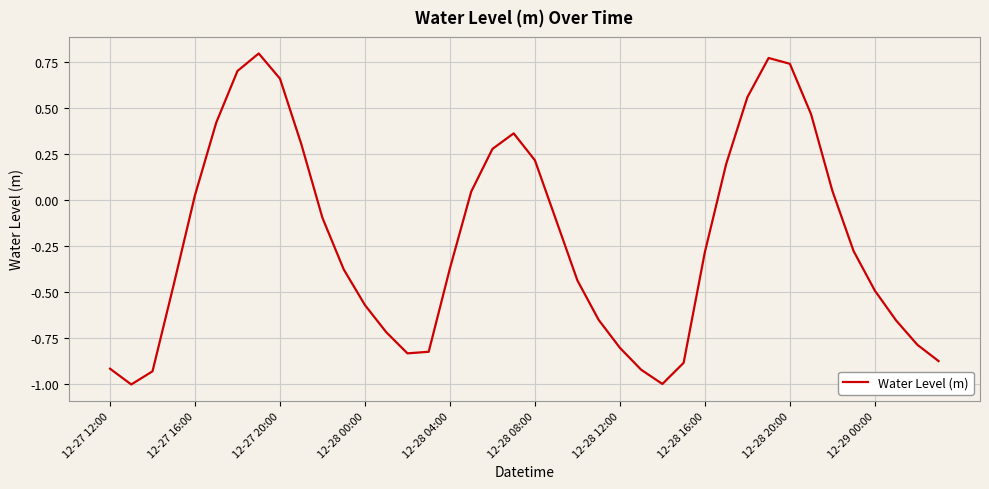

What is the difference between the maximum and minimum values?

1.8